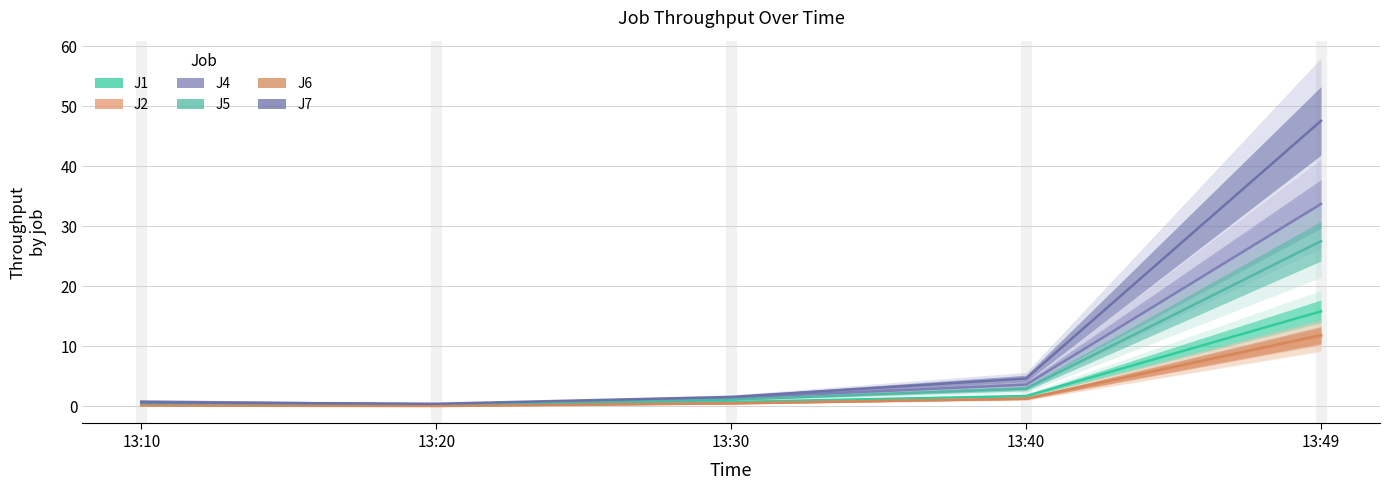

At how many categories does at least one series exceed 7?

1